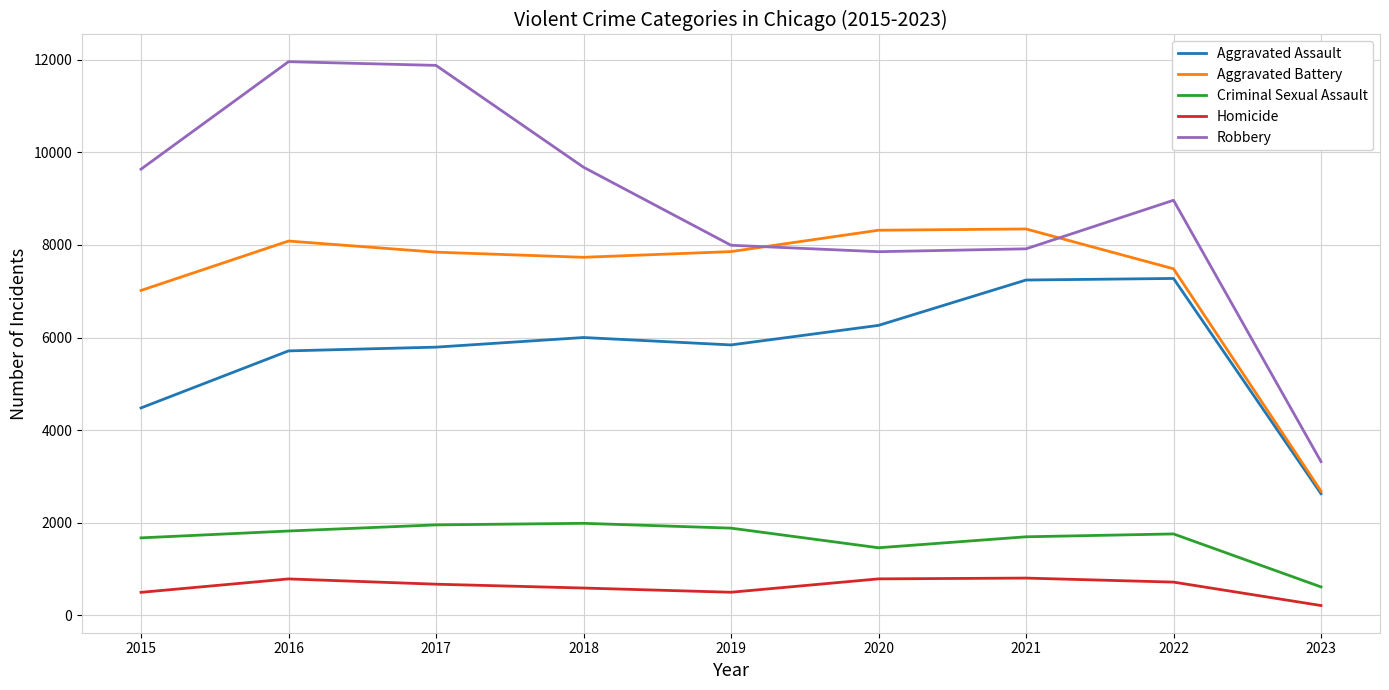

True or false: Criminal Sexual Assault and Aggravated Battery cross at least once.

False